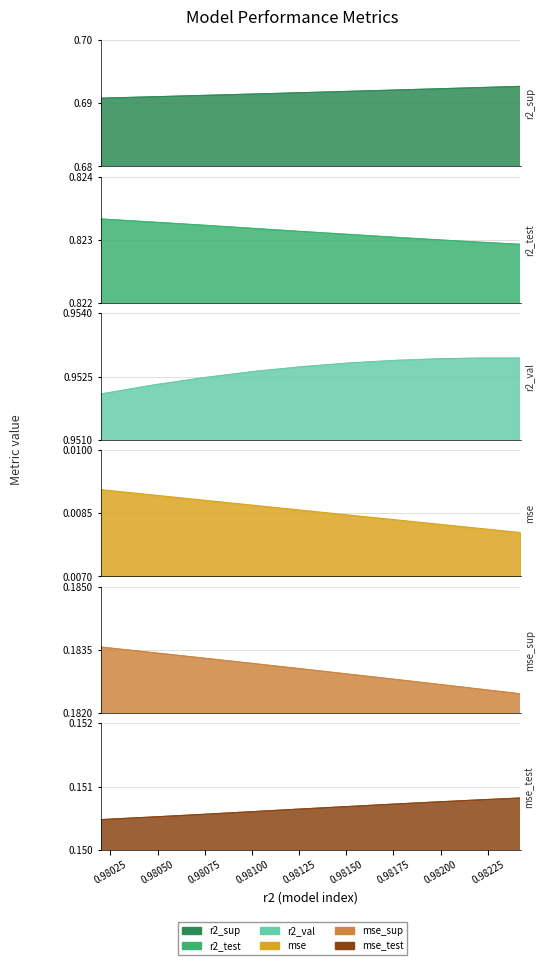

True or false: r2_sup and mse_test cross at least once.

False